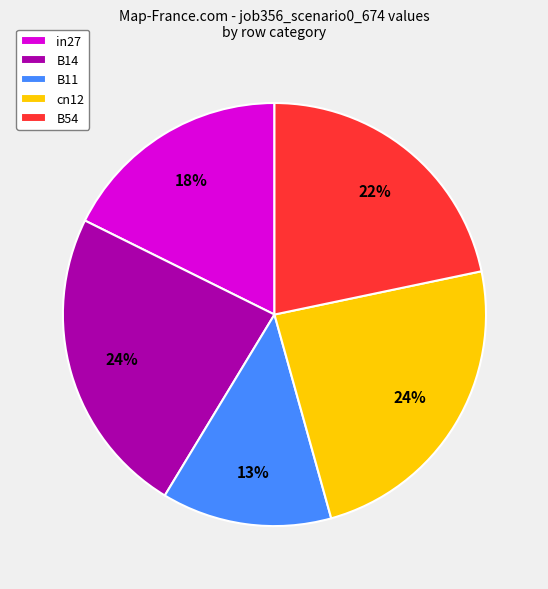

Is the sum of B54 and B14 greater than half?

No